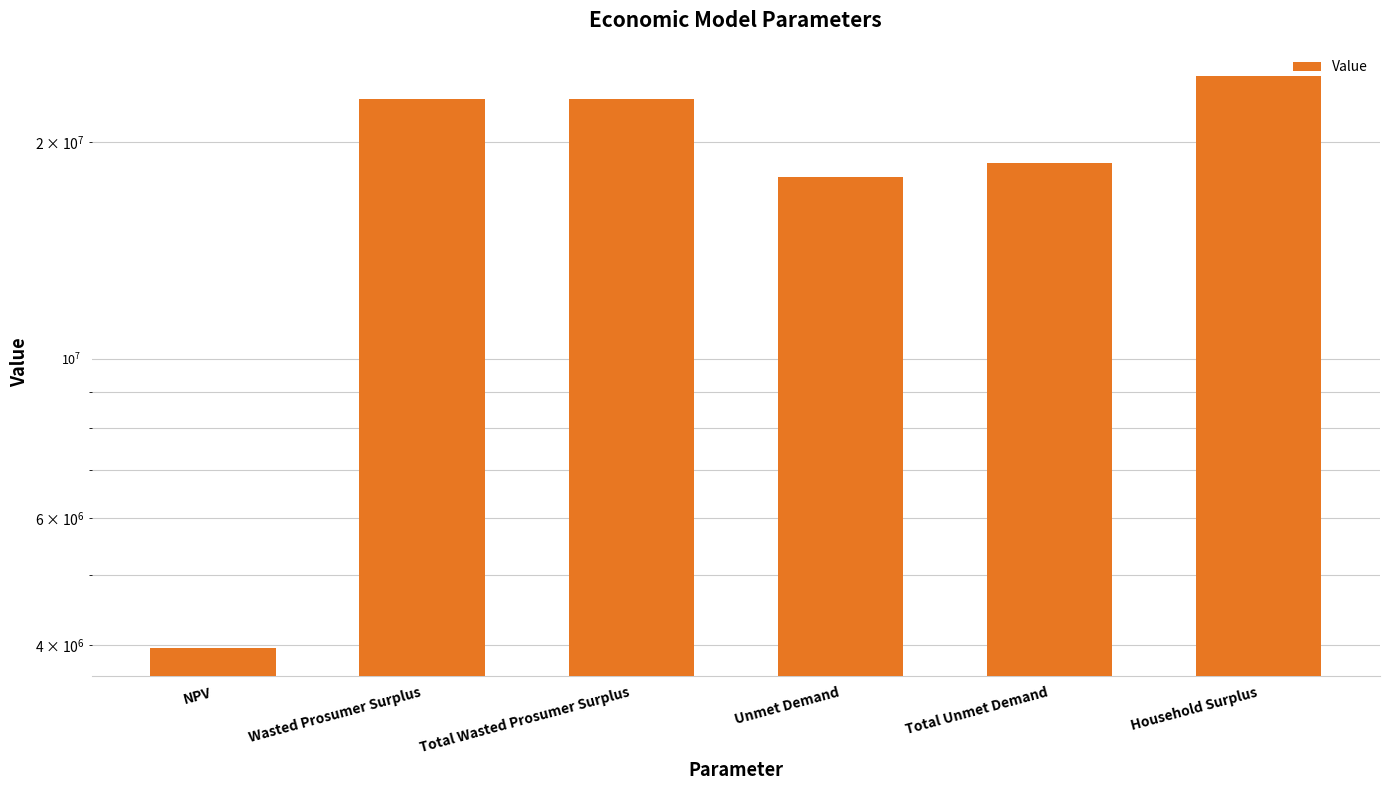

What is the change in value from Total Wasted Prosumer Surplus to Total Unmet Demand?

-4277628.2